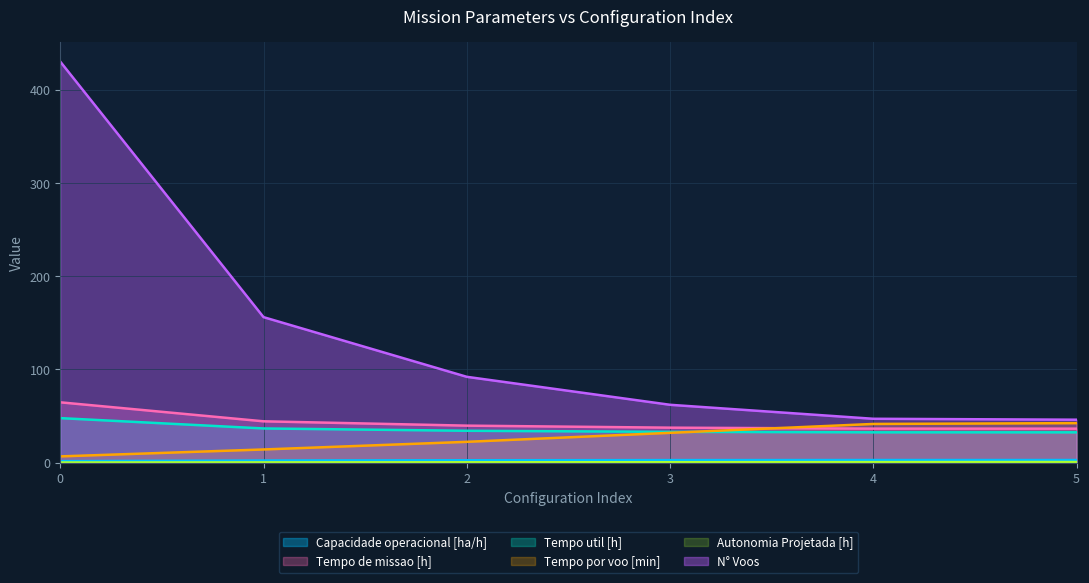

Reading left to right, what are all the values shown in this chart?

Capacidade operacional [ha/h]: 1.5	2.3	2.5	2.7	2.7	2.7
Tempo de missao [h]: 64.7	44.3	39.6	37.5	36.4	36.4
Tempo util [h]: 47.7	36.6	34.1	33.0	32.5	32.5
Tempo por voo [min]: 6.7	14.1	22.3	31.9	41.5	42.3
Autonomia Projetada [h]: 0.1	0.2	0.3	0.4	0.5	0.6
N° Voos: 430.0	156.0	92.0	62.0	47.0	46.0